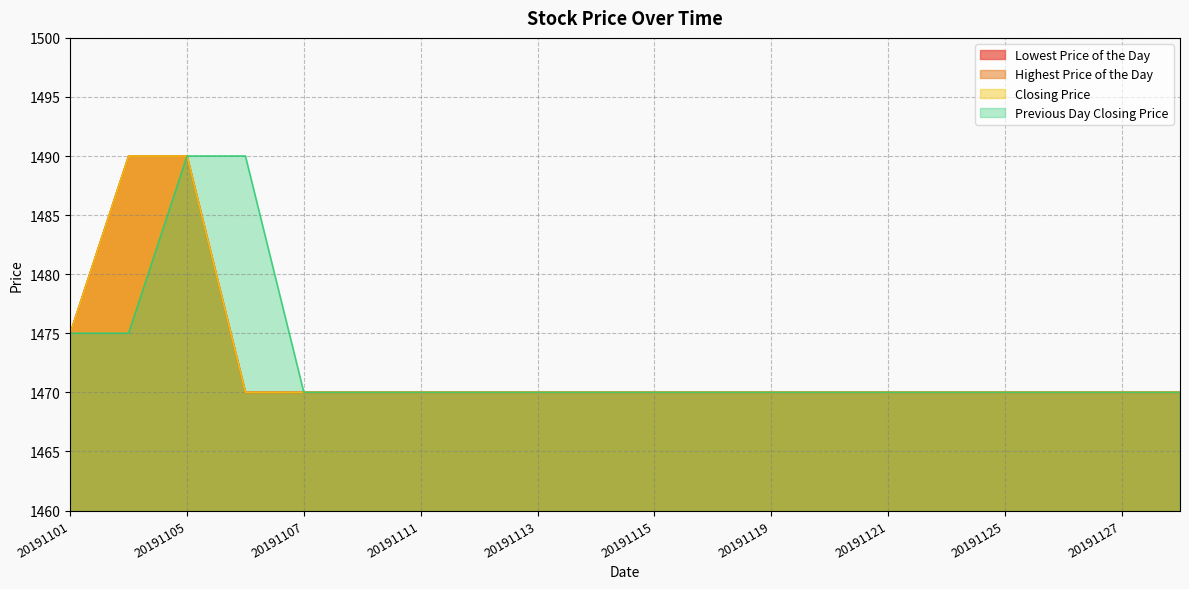

Rank the categories by Lowest Price of the Day value from highest to lowest.

20191104, 20191105, 20191101, 20191106, 20191107, 20191108, 20191111, 20191112, 20191113, 20191114, 20191115, 20191118, 20191119, 20191120, 20191121, 20191122, 20191125, 20191126, 20191127, 20191128